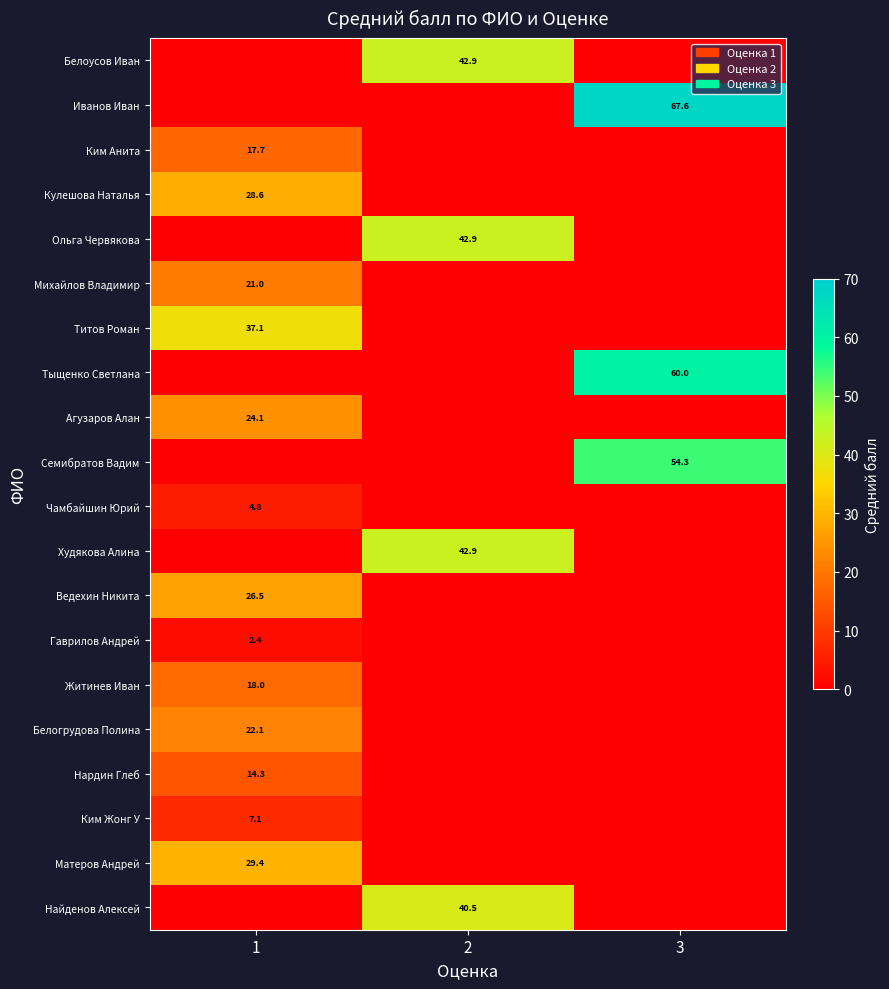

The Нардин Глеб series shows 14.3 at 1. True or false?

True